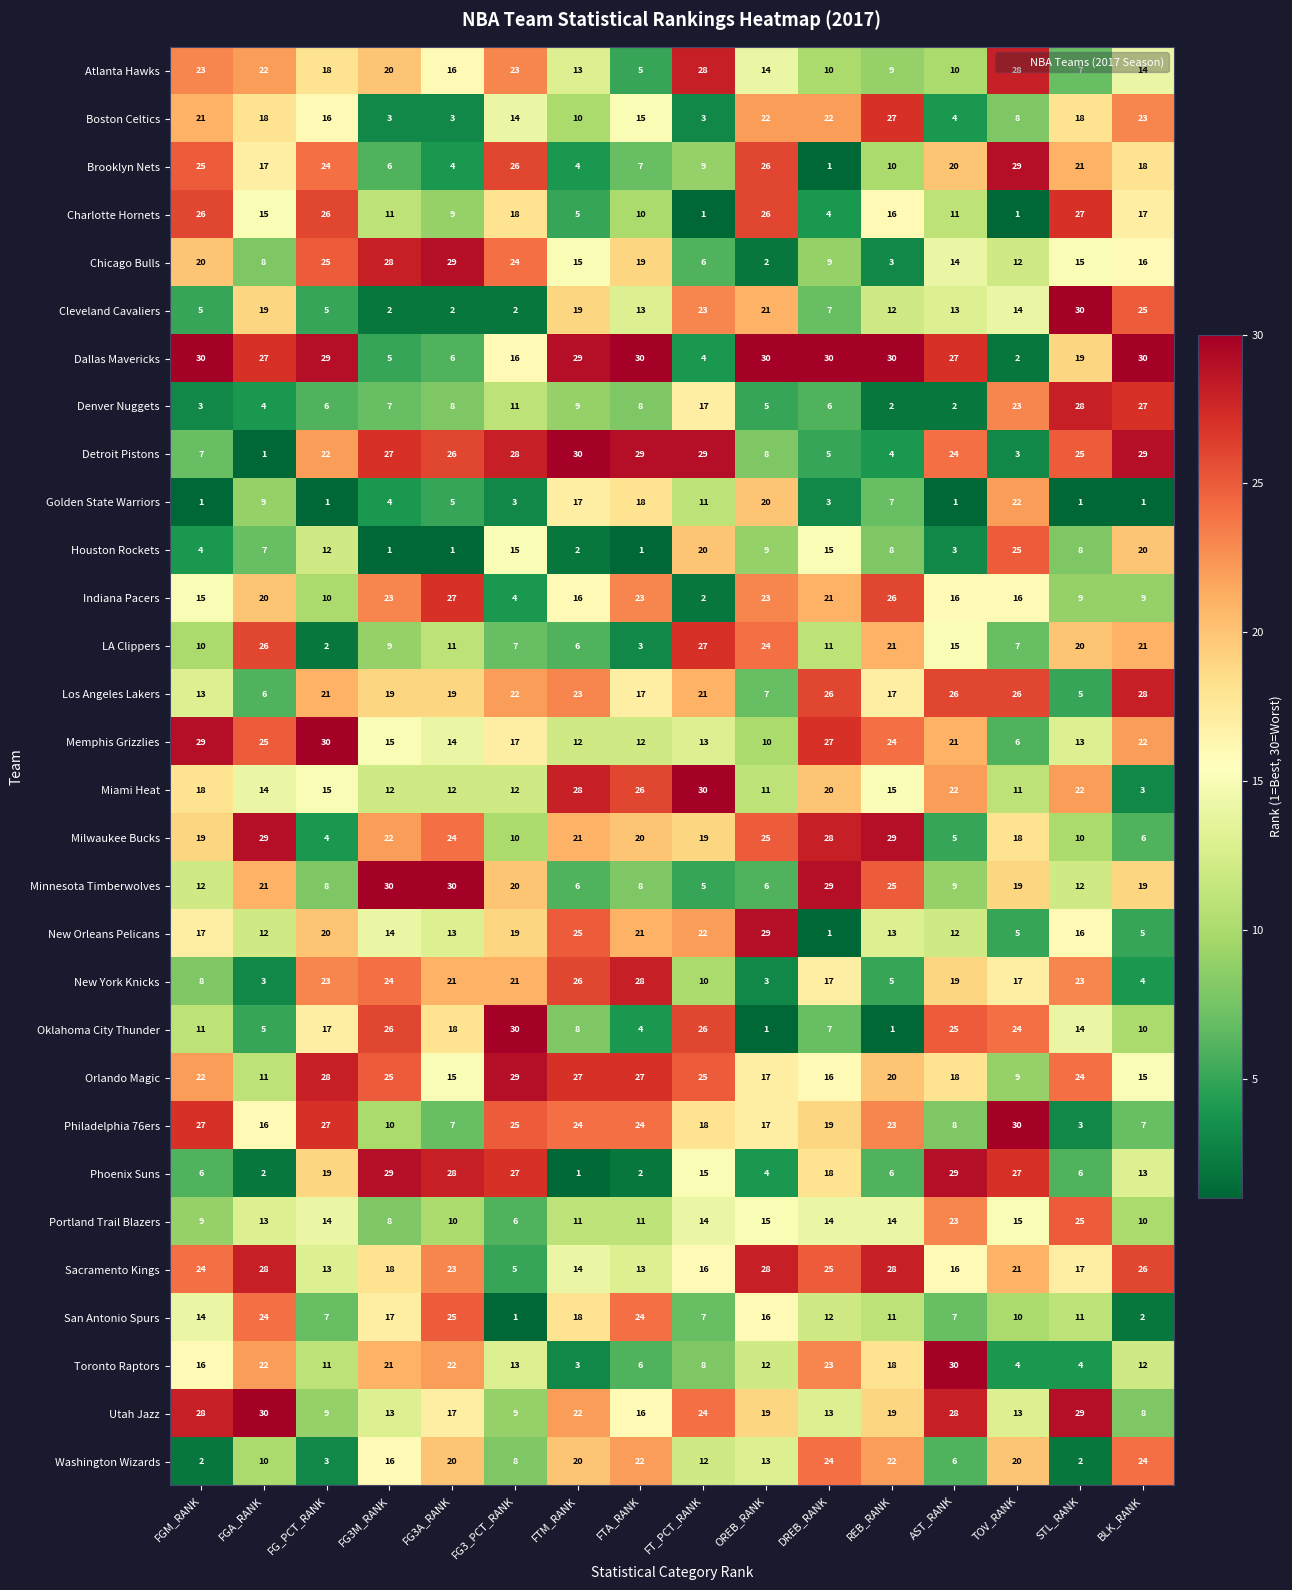

The value of New Orleans Pelicans at REB_RANK is 13. True or false?

True